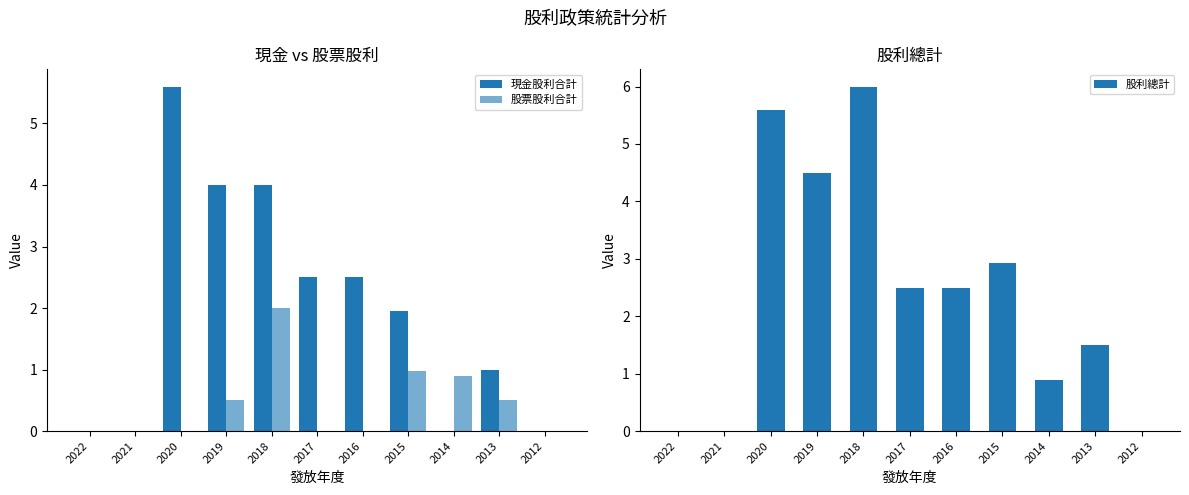

What is the value of the 現金股利合計 bar at the 4th from the left?

4.0